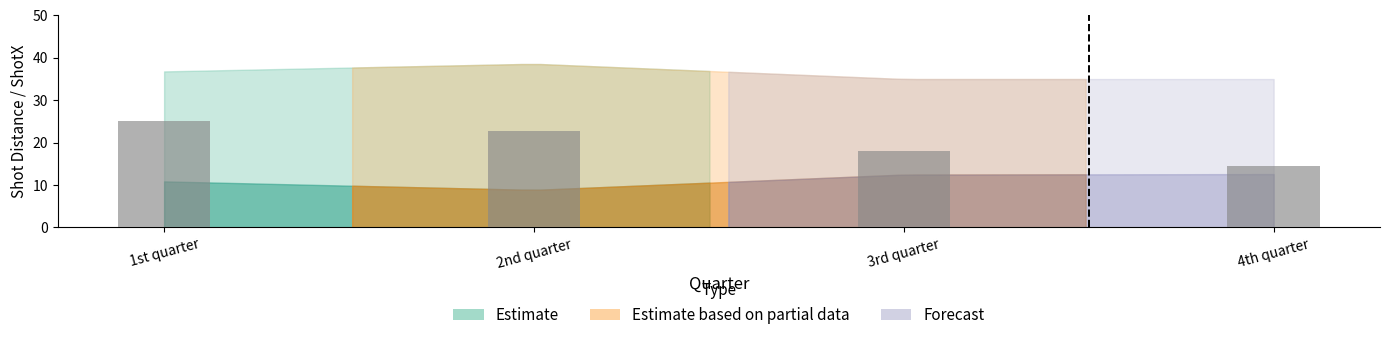

Which has a higher value, 4th quarter or 1st quarter?

1st quarter